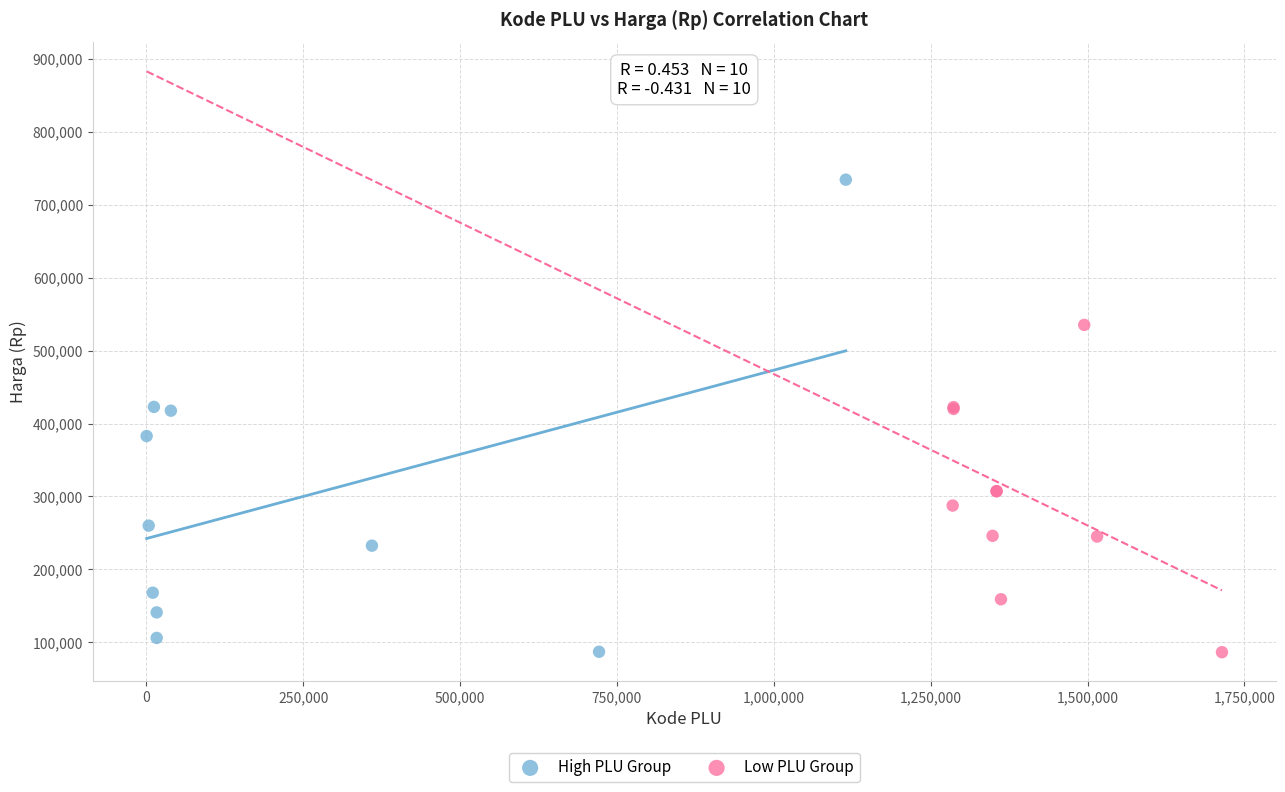

Which series has the widest spread of Y values?

High PLU Group